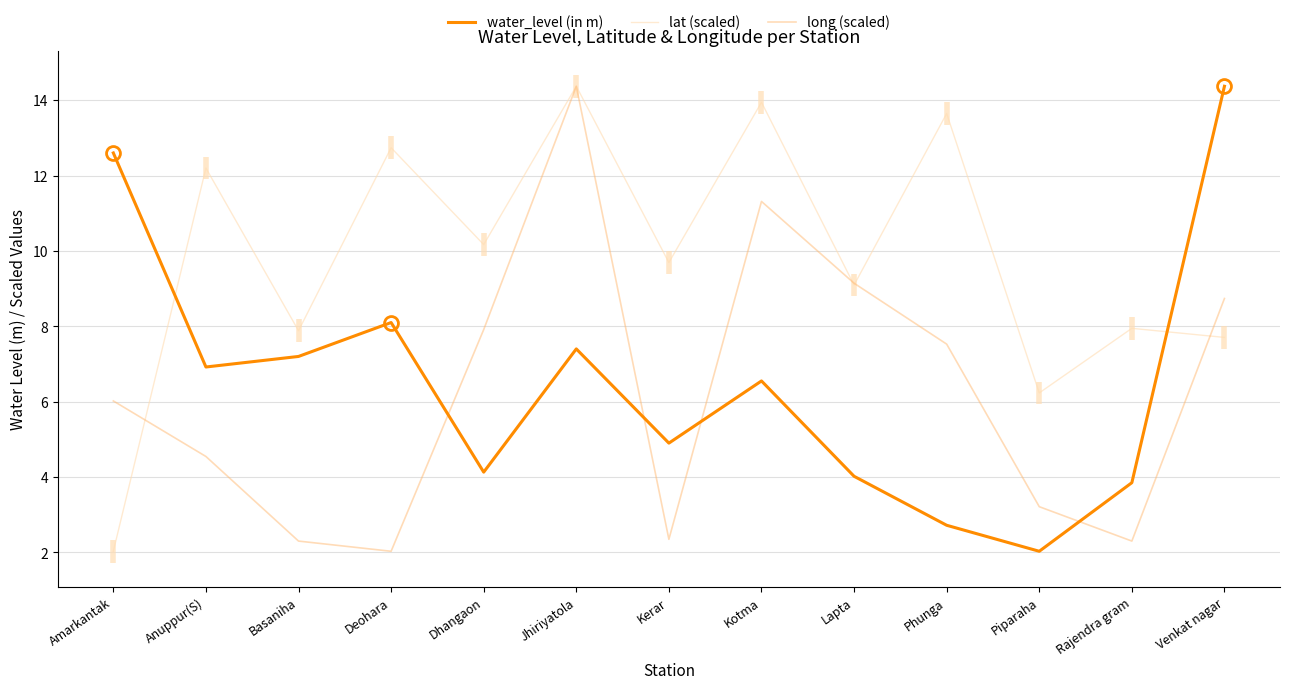

What is the lowest value of the long (scaled) series?

2.0